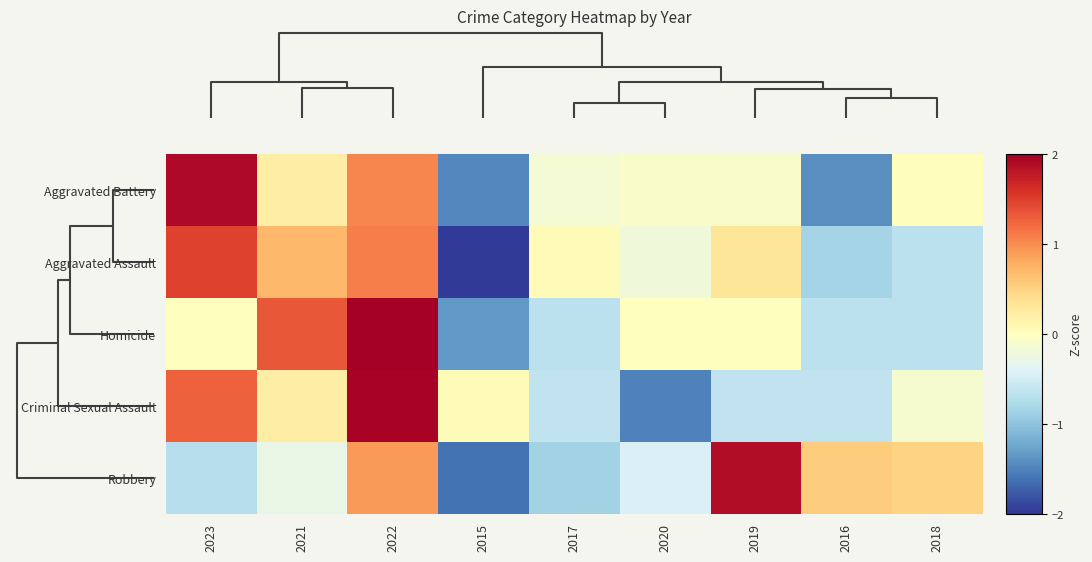

Reading right to left, what are all the values shown in this chart?

Aggravated Battery: 2018=0.0	2016=-1.4	2019=-0.1	2020=-0.1	2017=-0.2	2015=-1.5	2022=1.0	2021=0.2	2023=1.9
Aggravated Assault: 2018=-0.7	2016=-0.8	2019=0.3	2020=-0.2	2017=0.1	2015=-2.0	2022=1.1	2021=0.7	2023=1.5
Homicide: 2018=-0.7	2016=-0.7	2019=0.0	2020=0.0	2017=-0.7	2015=-1.3	2022=2.0	2021=1.3	2023=0.0
Criminal Sexual Assault: 2018=-0.1	2016=-0.6	2019=-0.6	2020=-1.5	2017=-0.6	2015=0.1	2022=2.0	2021=0.2	2023=1.3
Robbery: 2018=0.5	2016=0.6	2019=1.9	2020=-0.4	2017=-0.8	2015=-1.6	2022=0.9	2021=-0.3	2023=-0.7